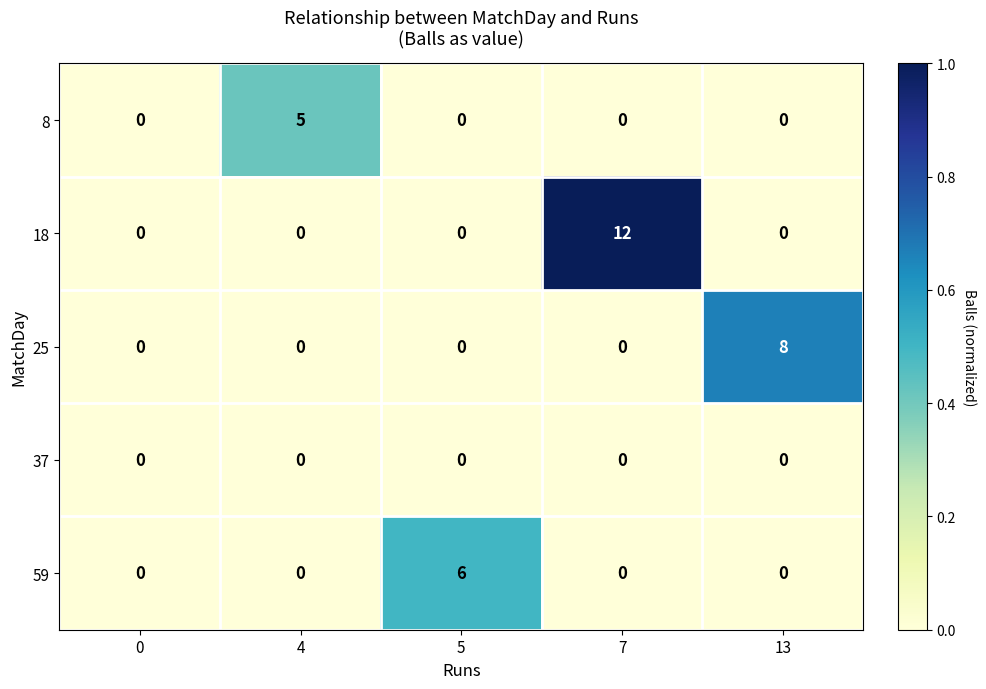

Which series has the largest total across all categories?

18